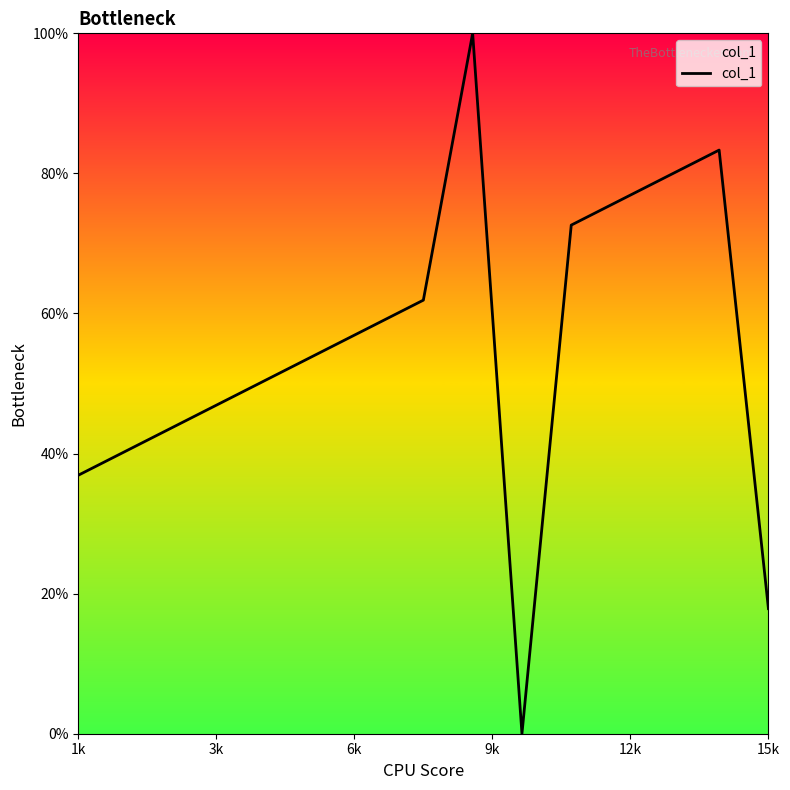

What is the difference between the maximum and minimum values?

100.0